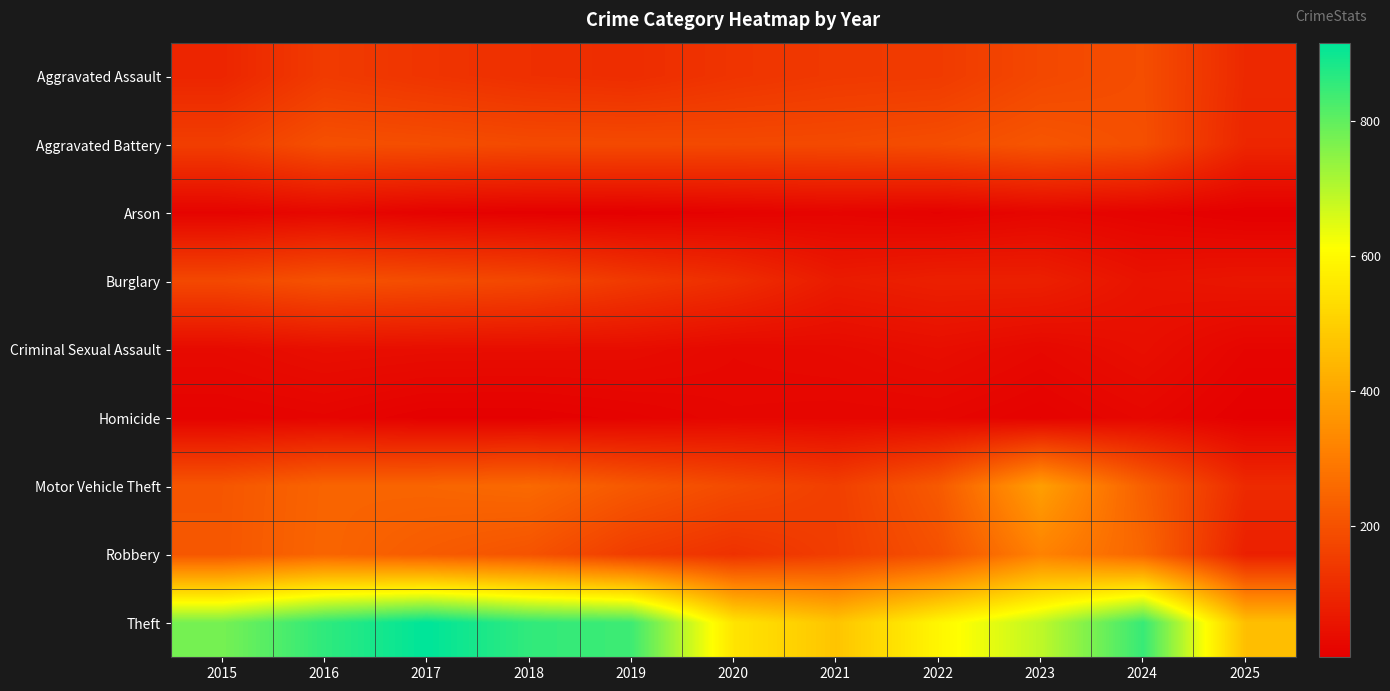

What is the total value across all series at 2021?

1246